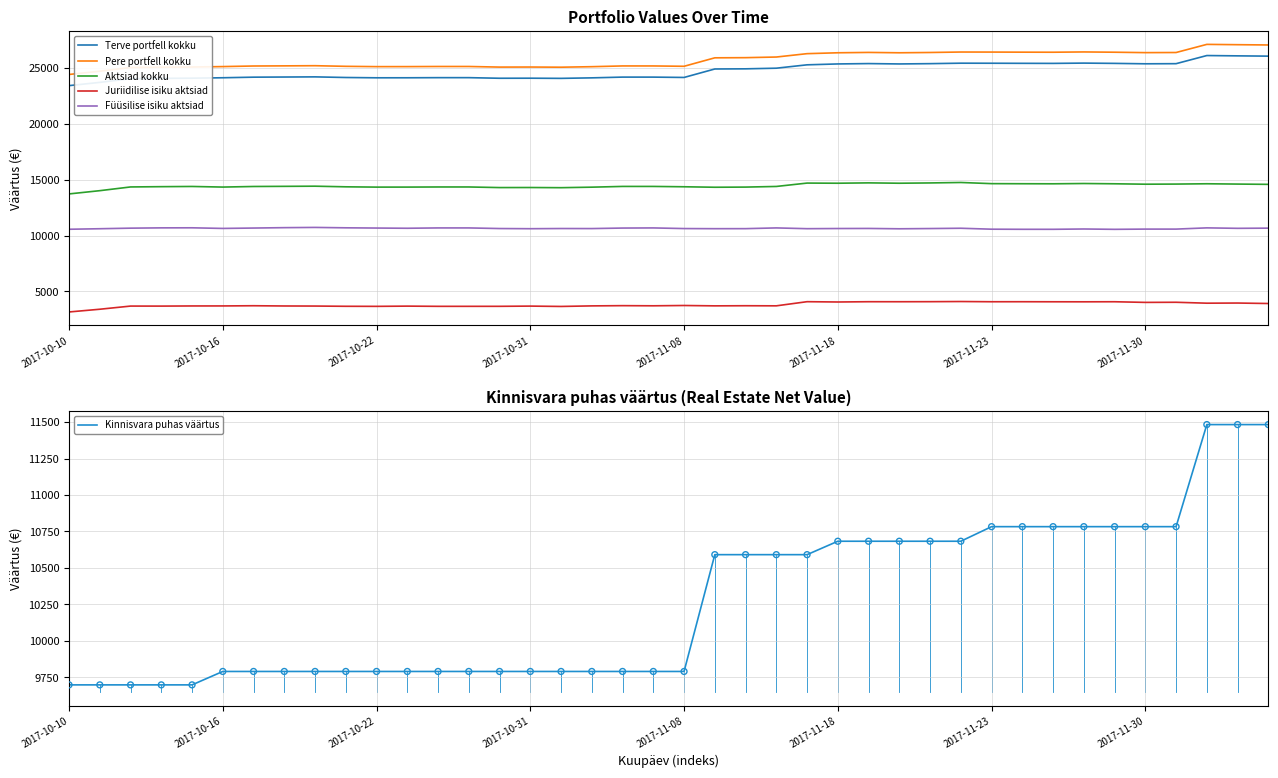

Which series has the largest total across all categories?

Pere portfell kokku